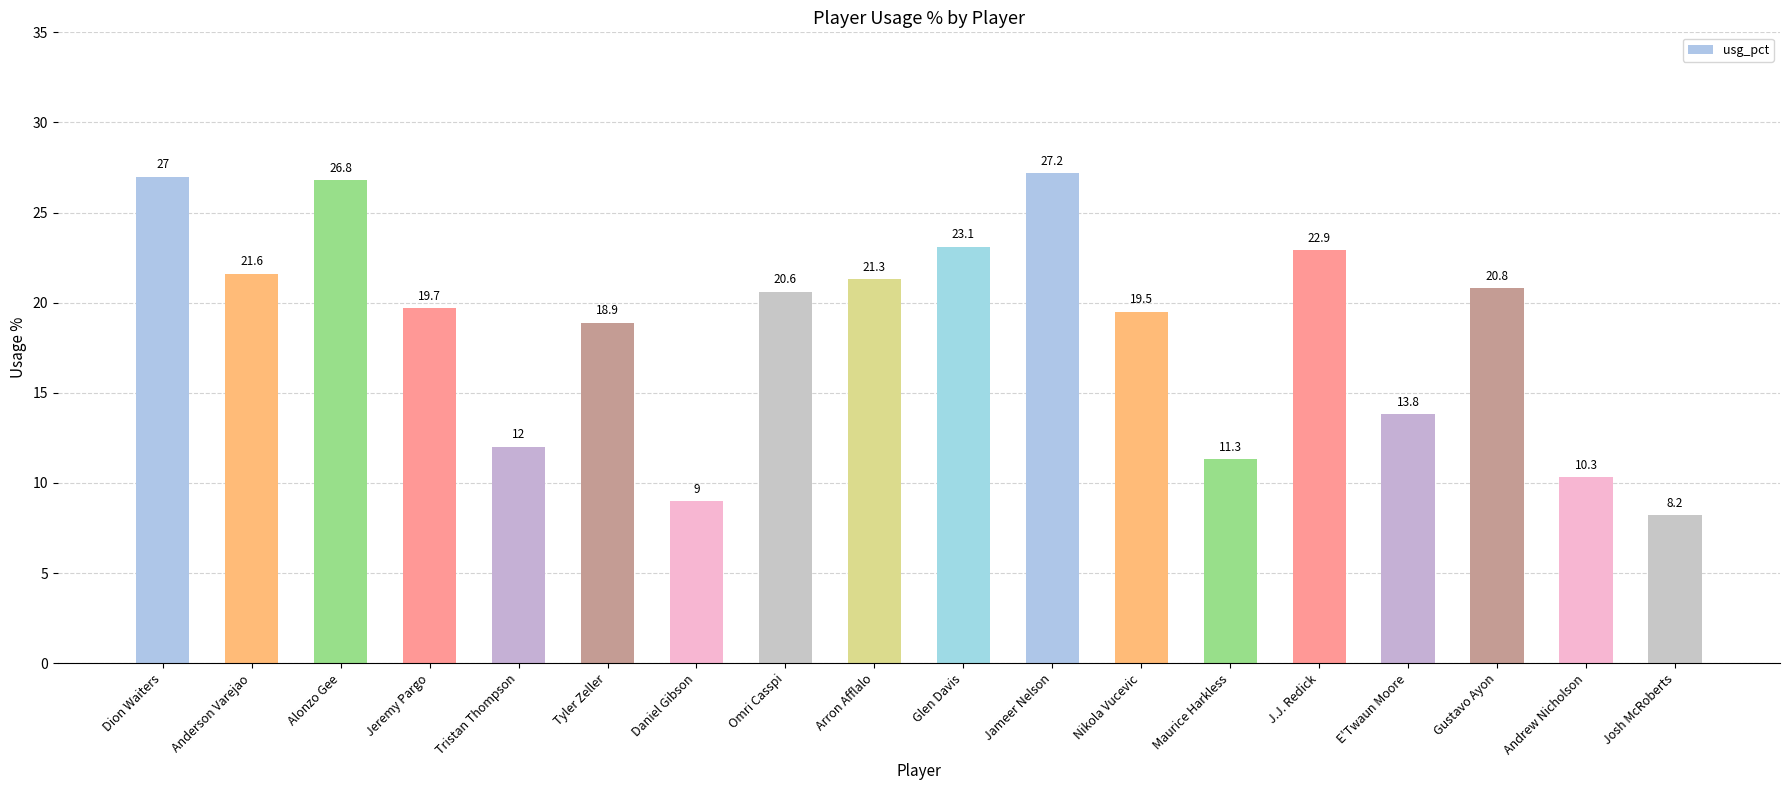

Are the bars grouped side by side (vs. stacked)?

No